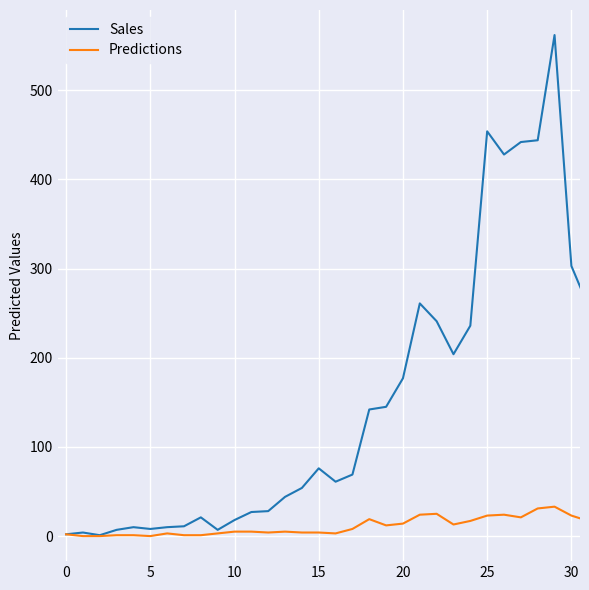

Which series has the widest spread of values?

Sales